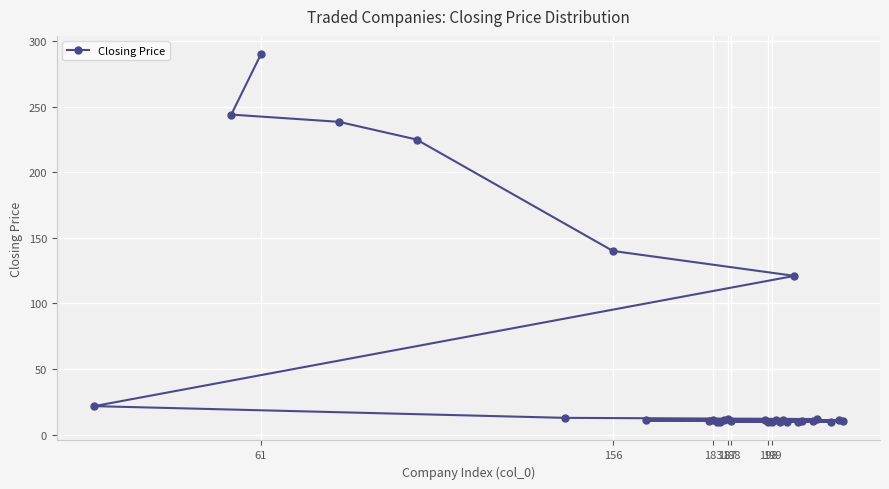

How many lines are shown in the chart?

1